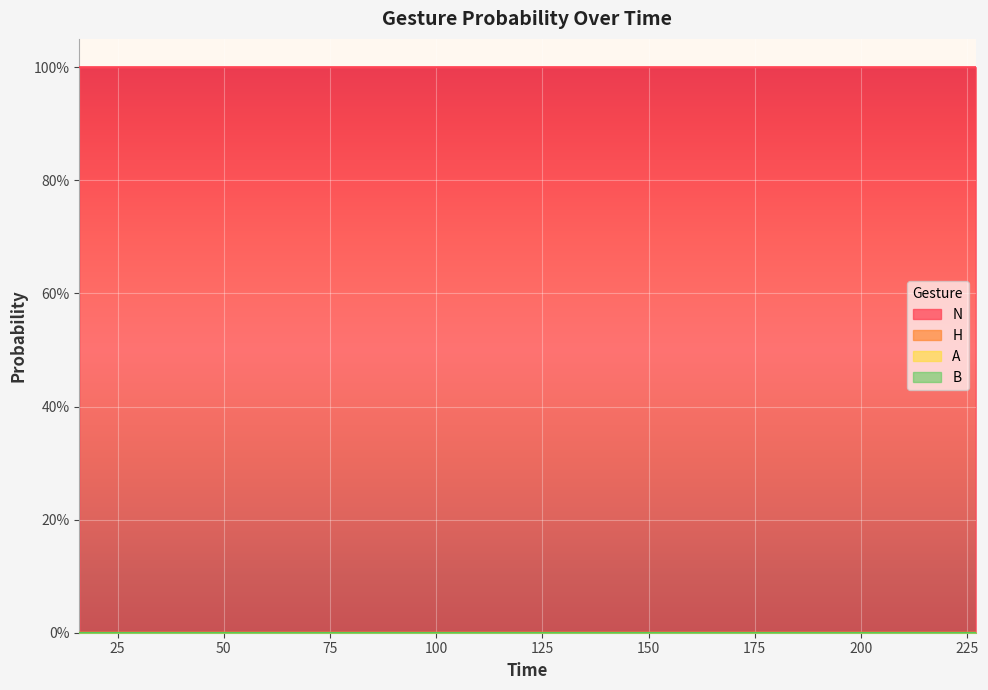

Is the value of N at 126 greater than the value of H at 82?

No